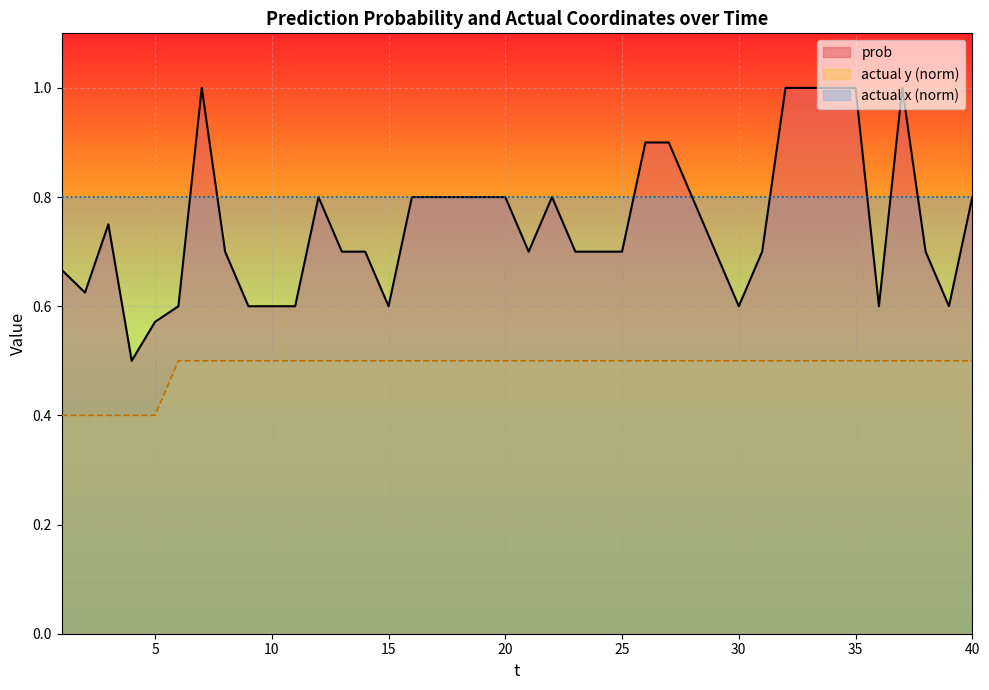

At which category does the chart reach its peak across all series?

7